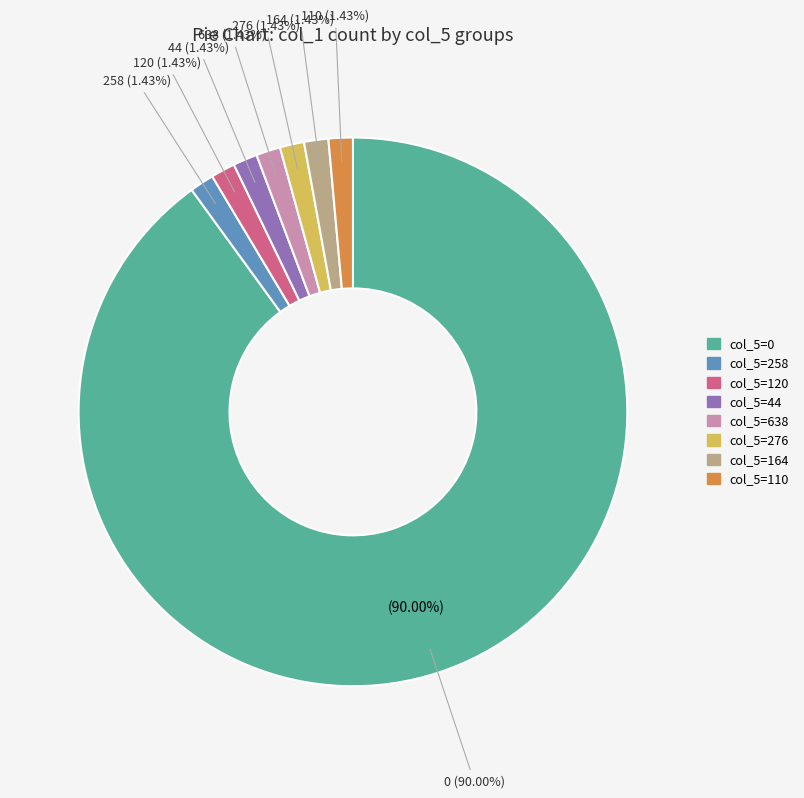

What percentage do col_5=110 and col_5=276 together represent?

2.9%